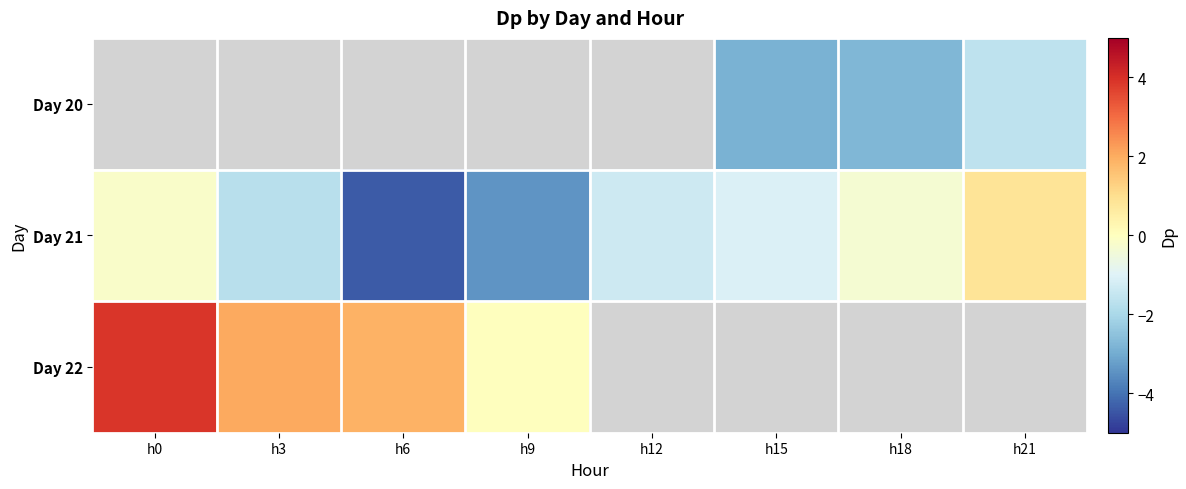

The Day 20 series shows -4.7 at h18. True or false?

False